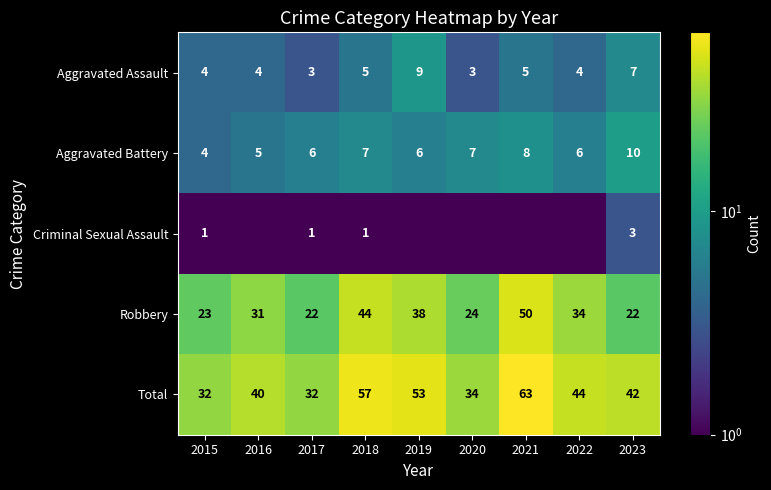

Between 2021 and 2015, which is larger?

2021